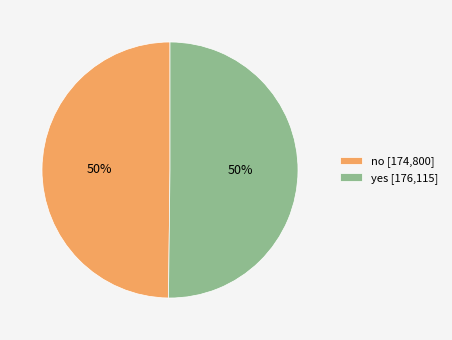

Do yes [176,115] and no [174,800] together represent more than half of the pie?

Yes